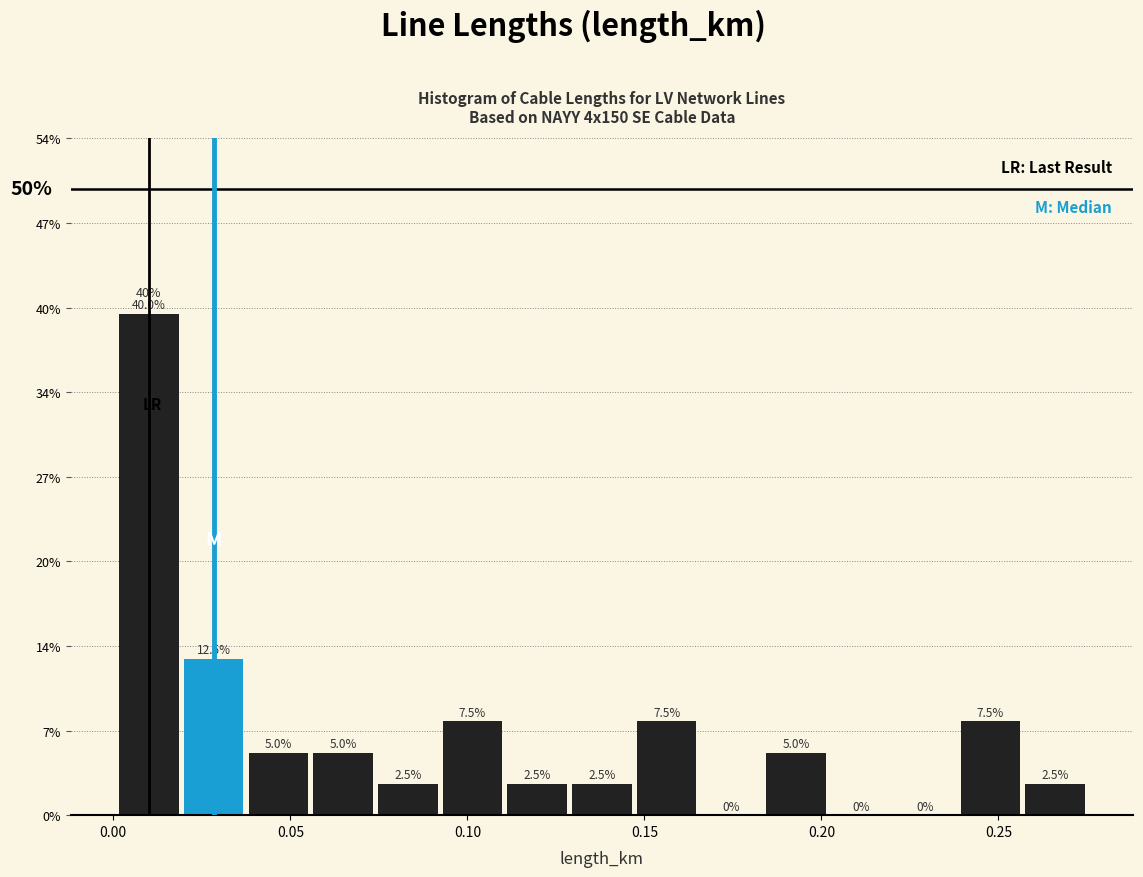

Around what value on the x-axis is the tallest bar? Give the approximate position of its centre, as read against the axis.

0.010